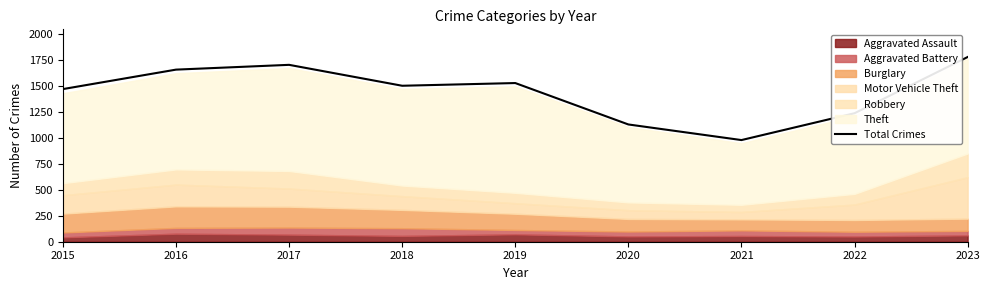

What is the change in value from 2016 to 2020?

-527